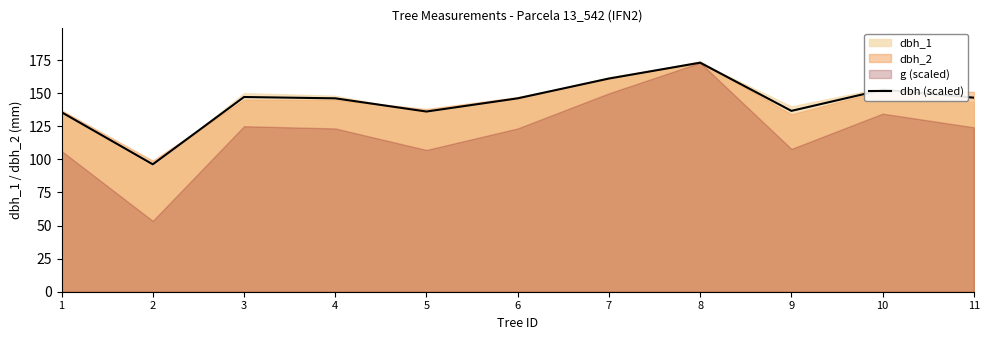

How many interior local valleys (lower than both neighbors) does the data have?

3